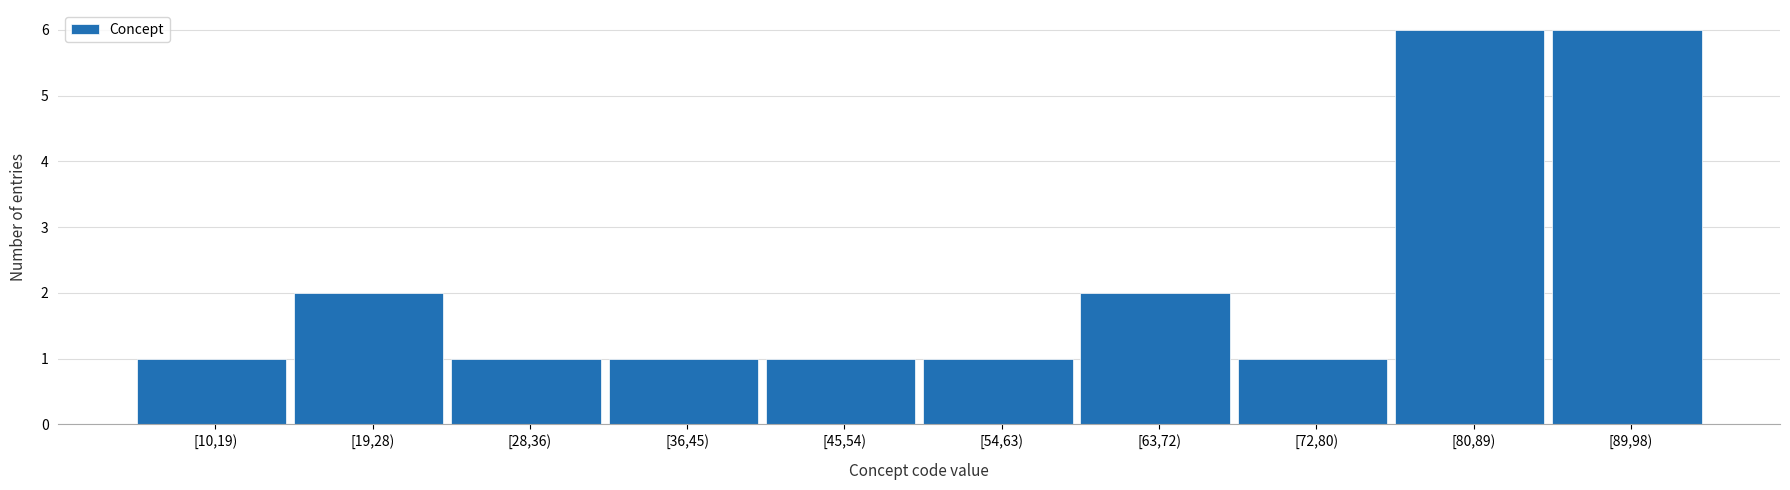

Reading left to right, what are all the values shown in this chart?

1	2	1	1	1	1	2	1	6	6